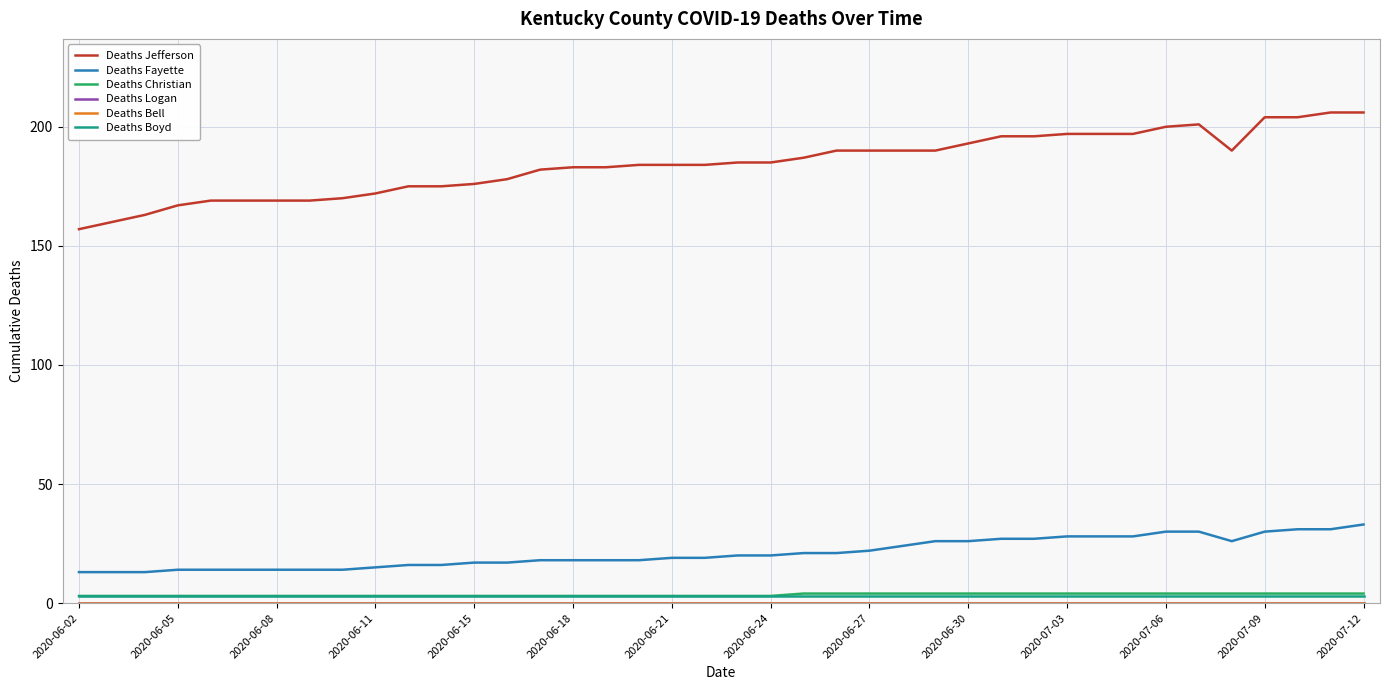

Which category has the lowest value across all series?

2020-06-02